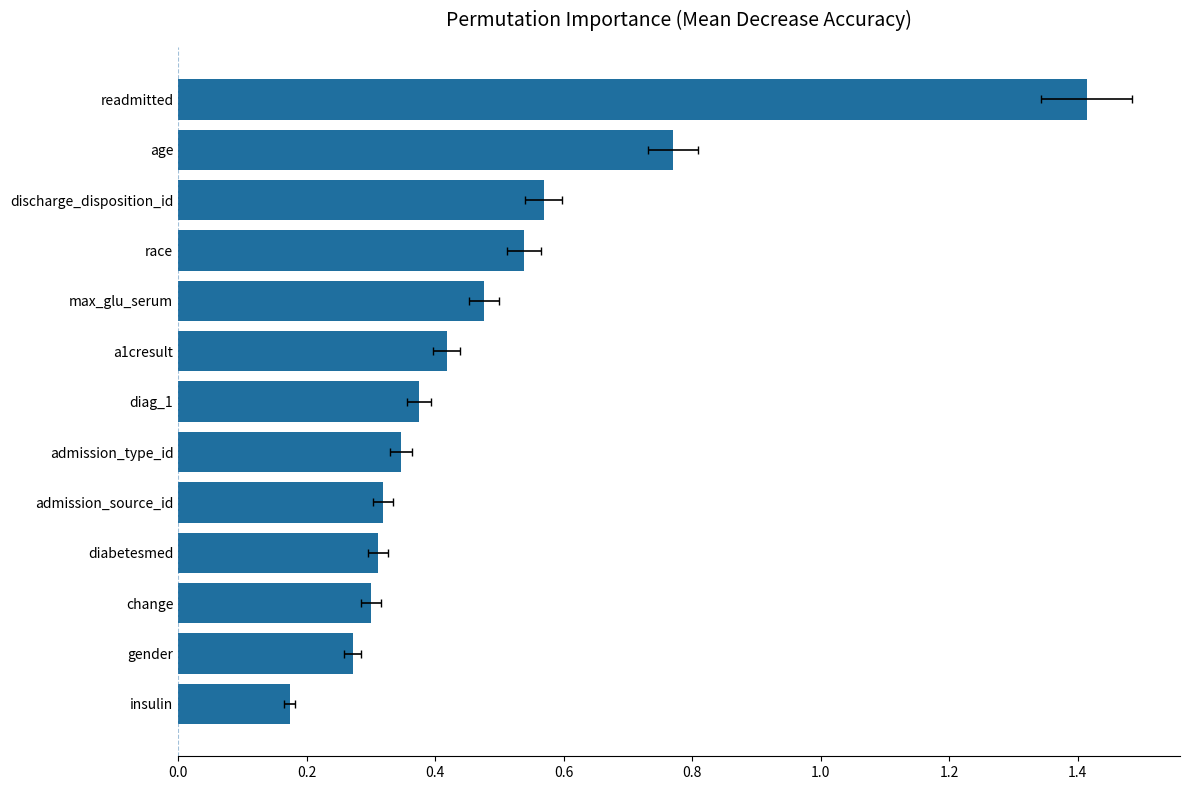

Between race and admission_type_id, which is larger?

race